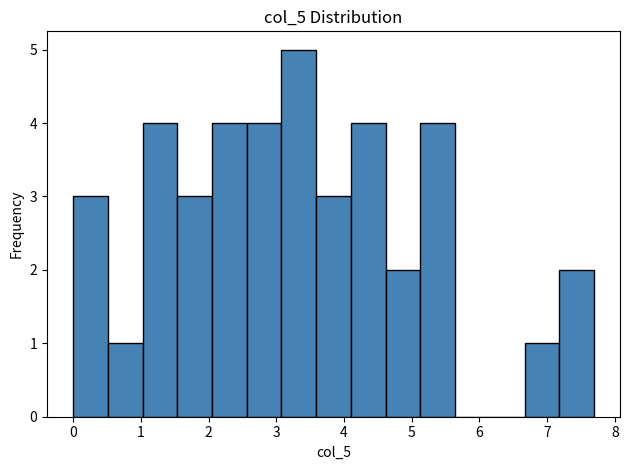

Reading left to right, transcribe this chart: for each bar, give the range it covers on the x-axis and its height. Neither the bar edges nor the heights are printed on the chart, so give them approximately, as read against the axes.

0.0 to 0.5: 3
0.5 to 1.0: 1
1.0 to 1.5: 4
1.5 to 2.1: 3
2.1 to 2.6: 4
2.6 to 3.1: 4
3.1 to 3.6: 5
3.6 to 4.1: 3
4.1 to 4.6: 4
4.6 to 5.1: 2
5.1 to 5.6: 4
5.6 to 6.2: 0
6.2 to 6.7: 0
6.7 to 7.2: 1
7.2 to 7.7: 2